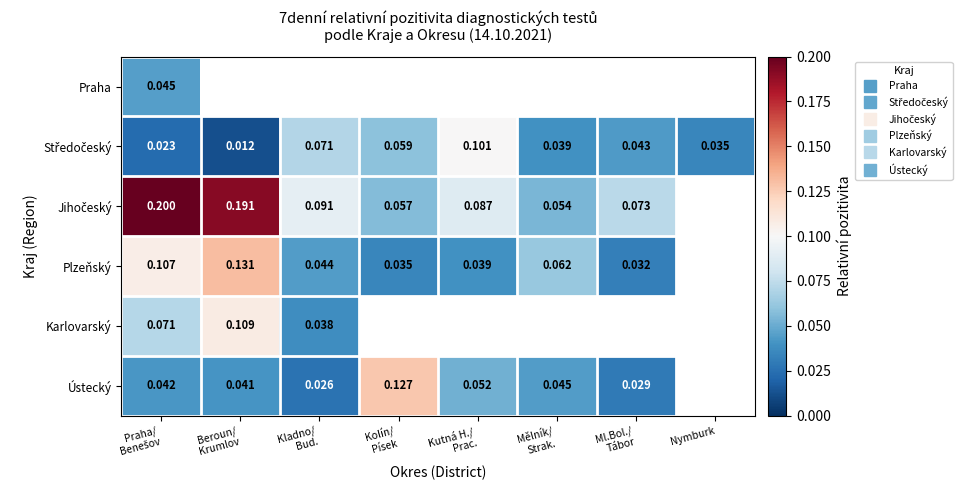

What value does the Jihočeský series have at Kutná H./ Prac.?

0.1